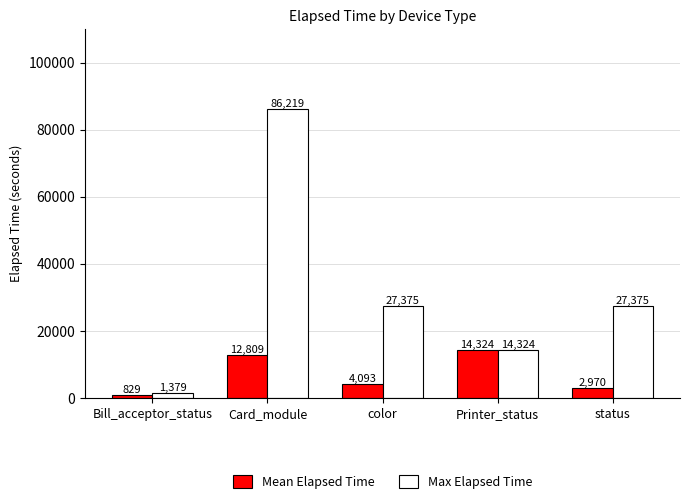

What are all the series names shown in the legend?

Mean Elapsed Time, Max Elapsed Time